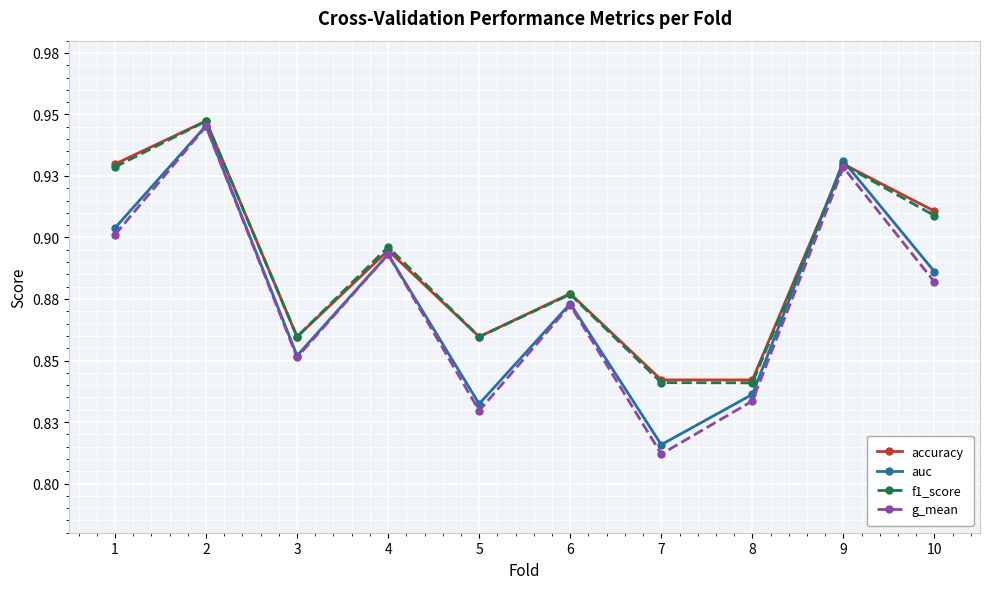

What is the smallest value displayed?

0.8